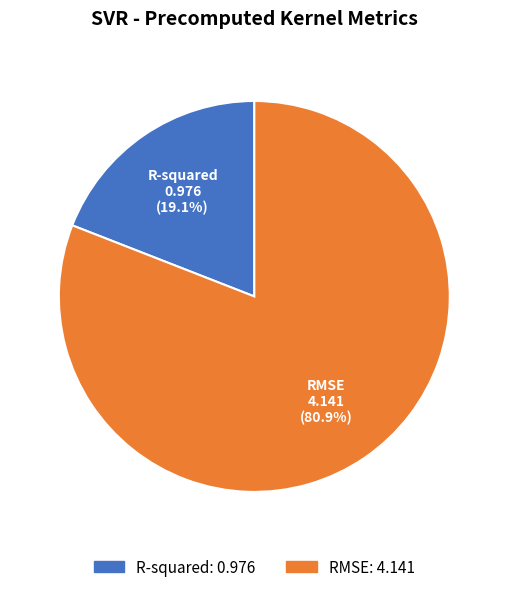

Between RMSE and R-squared, which is larger?

RMSE